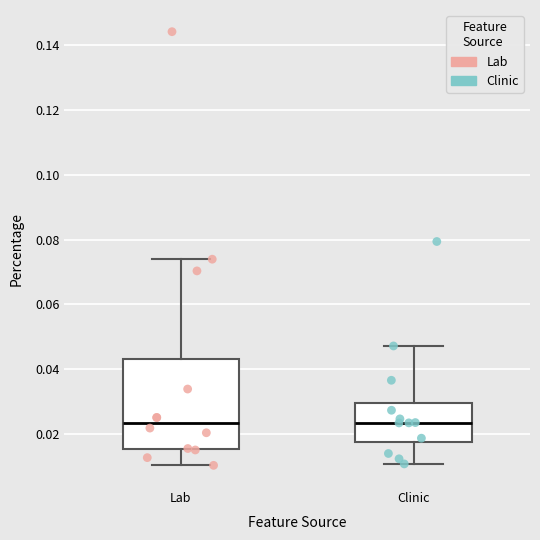

Reading left to right, transcribe this box plot: for each box, give where its median line is, the range the box spans, and where its two whiskers end, as read against the y-axis. The values are not printed on the chart, so give them approximately, as read against the axis.

Lab: median 0.024, box 0.016 to 0.044, whiskers 0.010 to 0.074
Clinic: median 0.024, box 0.018 to 0.030, whiskers 0.010 to 0.048